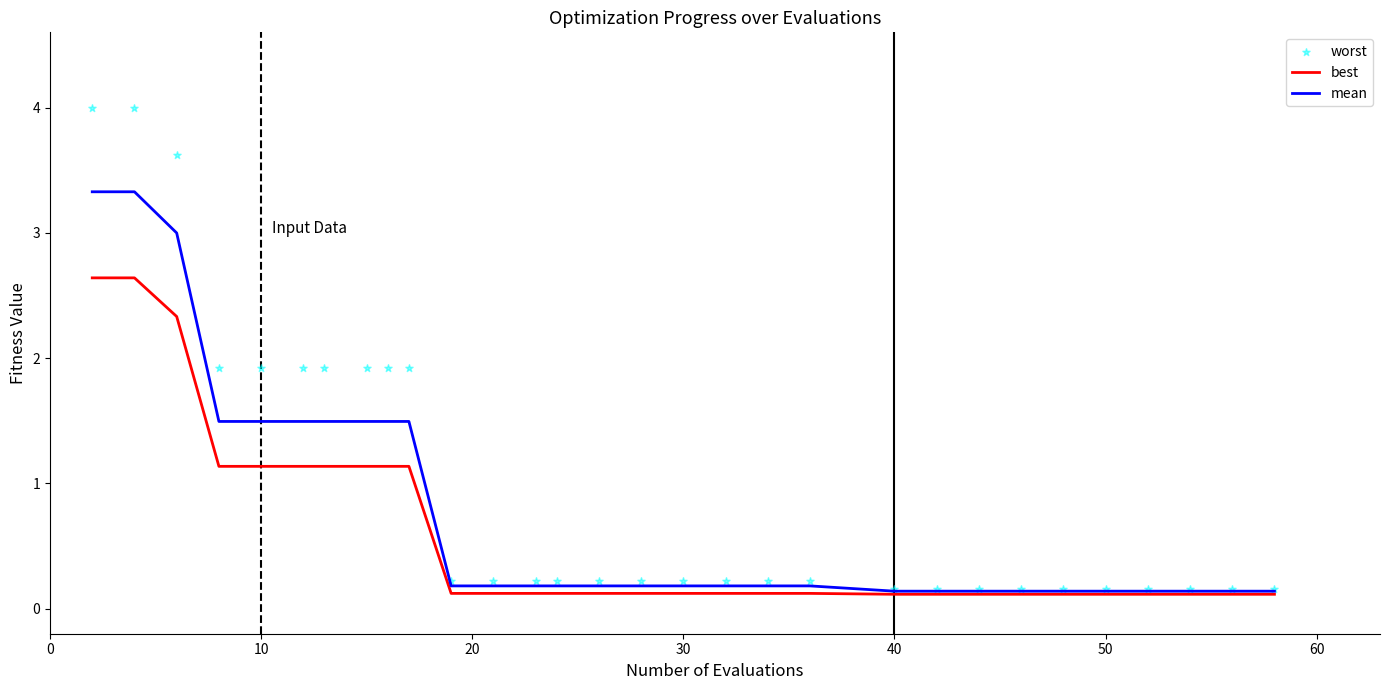

Which series contains the lowest Y value?

best